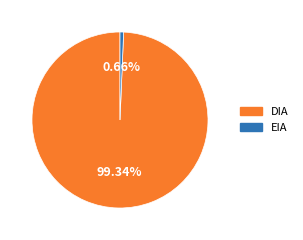

True or false: EIA accounts for 11% of the total.

False